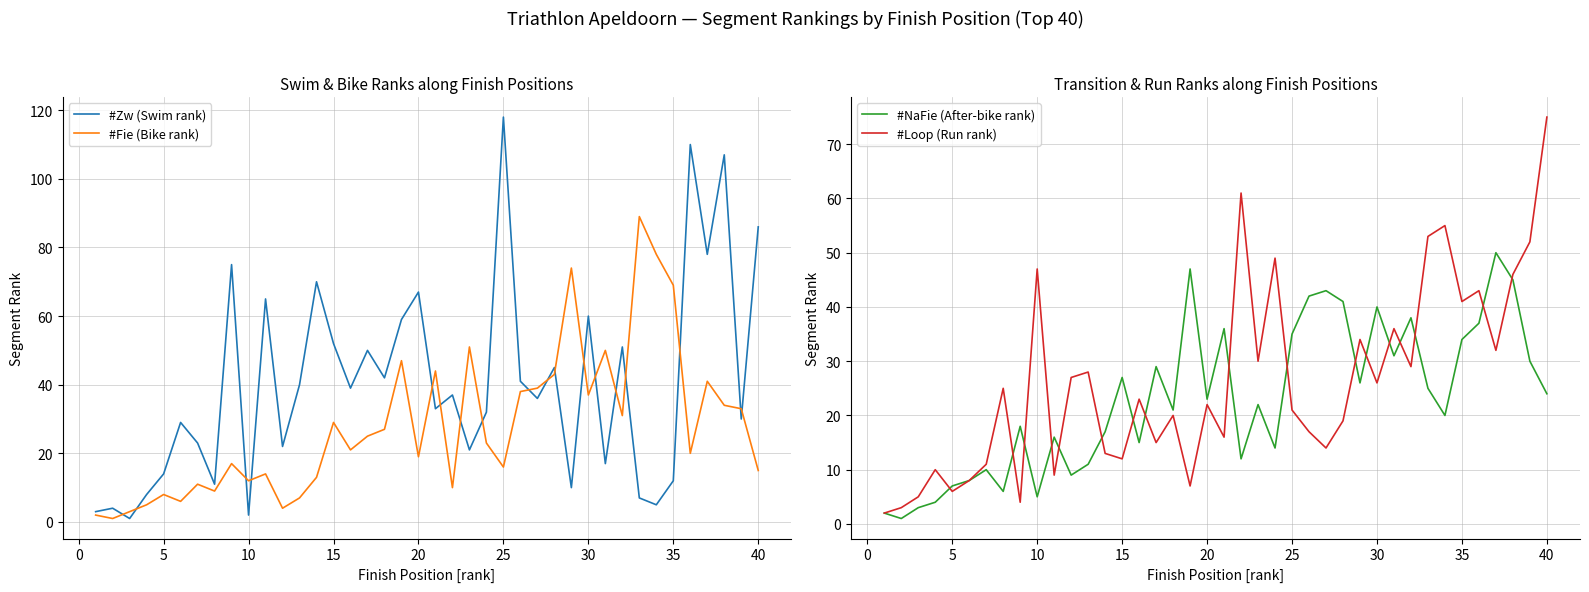

Reading right to left, list all the values displayed in this chart.

#Zw (Swim rank): 86	30	107	78	110	12	5	7	51	17	60	10	45	36	41	118	32	21	37	33	67	59	42	50	39	52	70	40	22	65	2	75	11	23	29	14	8	1	4	3
#Fie (Bike rank): 15	33	34	41	20	69	78	89	31	50	37	74	43	39	38	16	23	51	10	44	19	47	27	25	21	29	13	7	4	14	12	17	9	11	6	8	5	3	1	2
#NaFie (After-bike rank): 24	30	45	50	37	34	20	25	38	31	40	26	41	43	42	35	14	22	12	36	23	47	21	29	15	27	17	11	9	16	5	18	6	10	8	7	4	3	1	2
#Loop (Run rank): 75	52	46	32	43	41	55	53	29	36	26	34	19	14	17	21	49	30	61	16	22	7	20	15	23	12	13	28	27	9	47	4	25	11	8	6	10	5	3	2